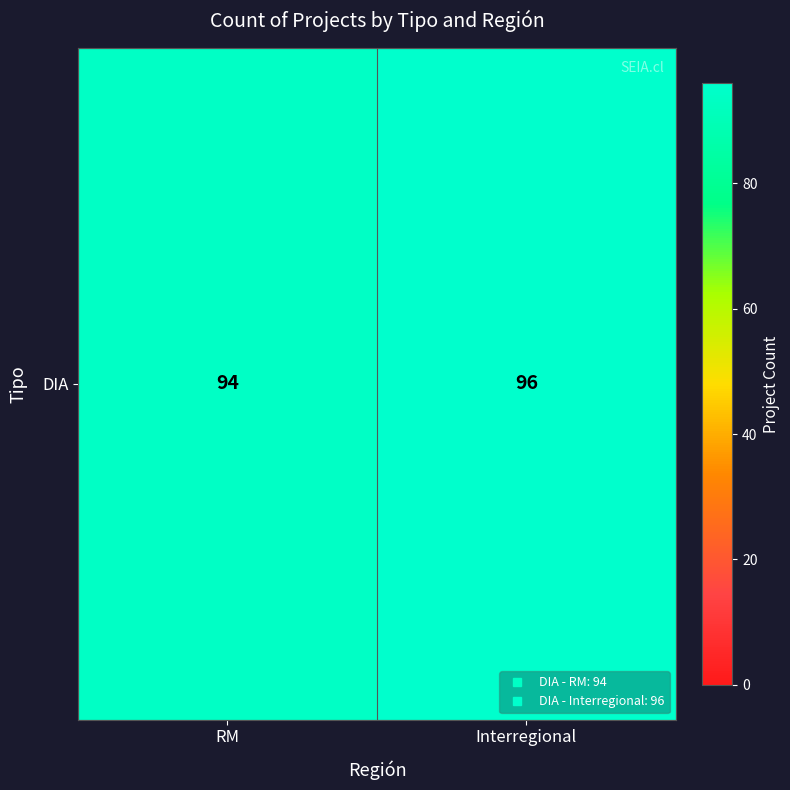

Which has a higher value, RM or Interregional?

Interregional